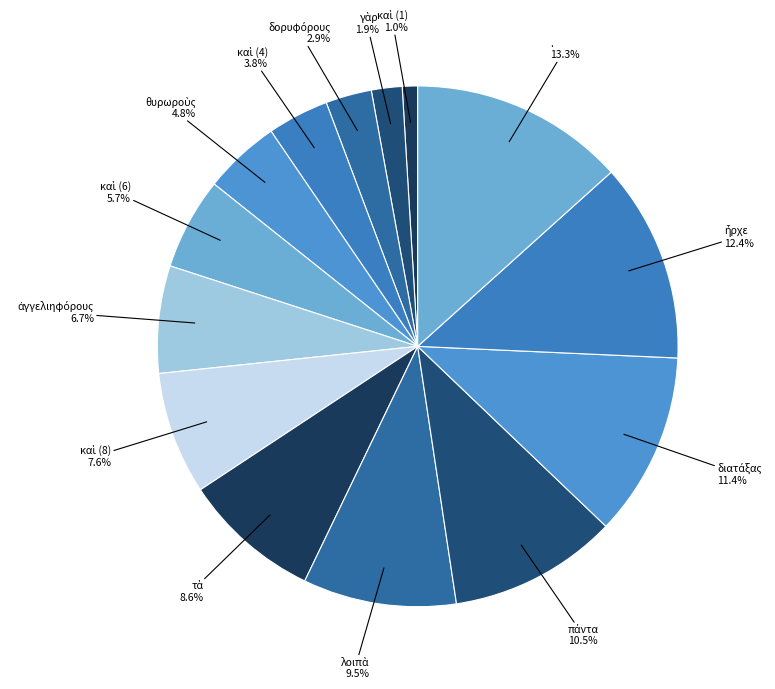

What is the largest slice in the pie chart?

.